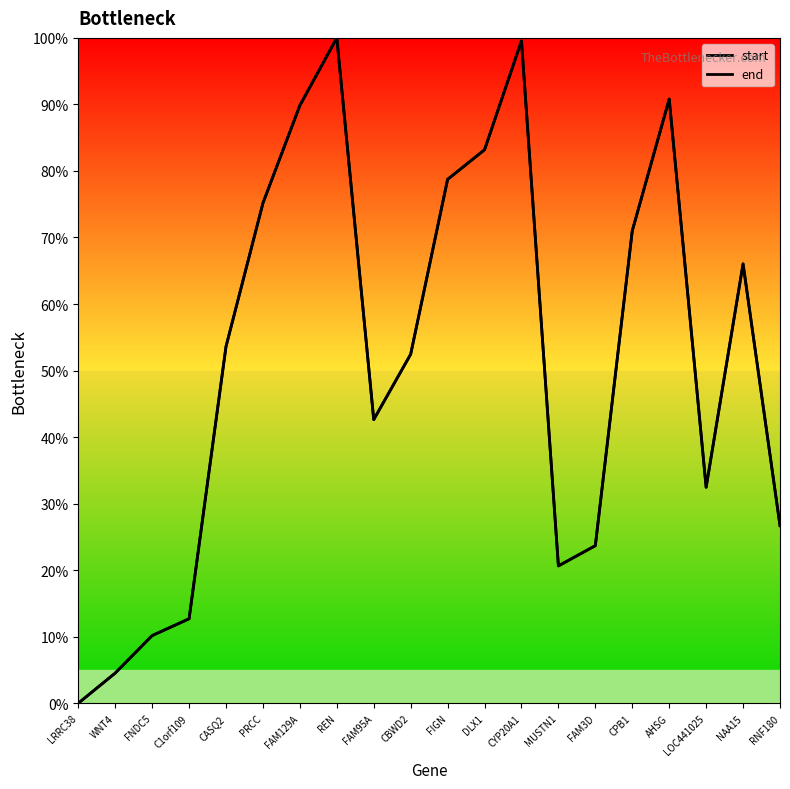

Rank the series by their maximum value, from lowest to highest.

start, end